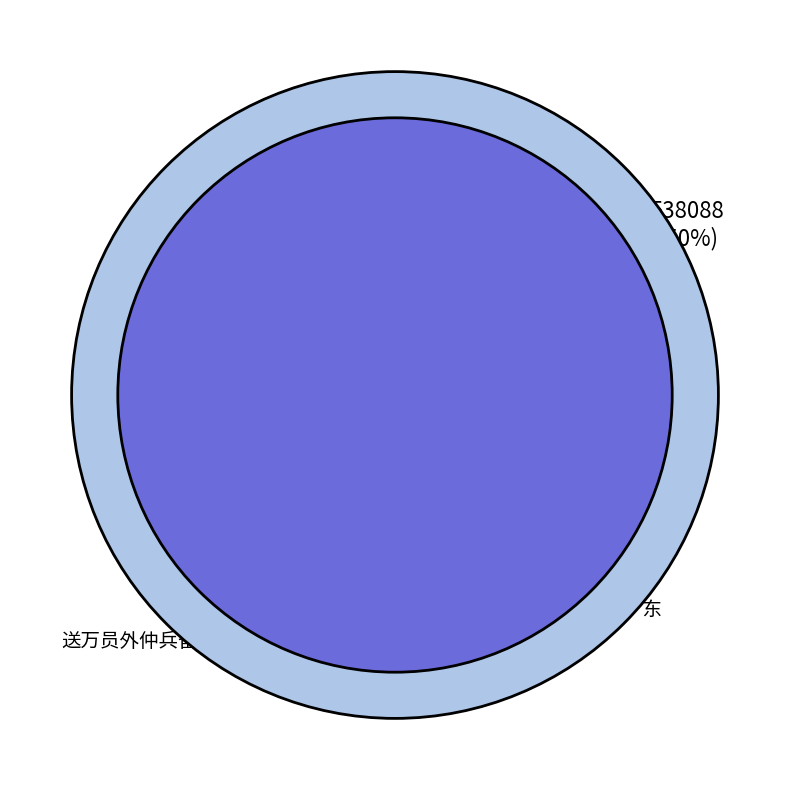

Count the number of slices in the pie.

2